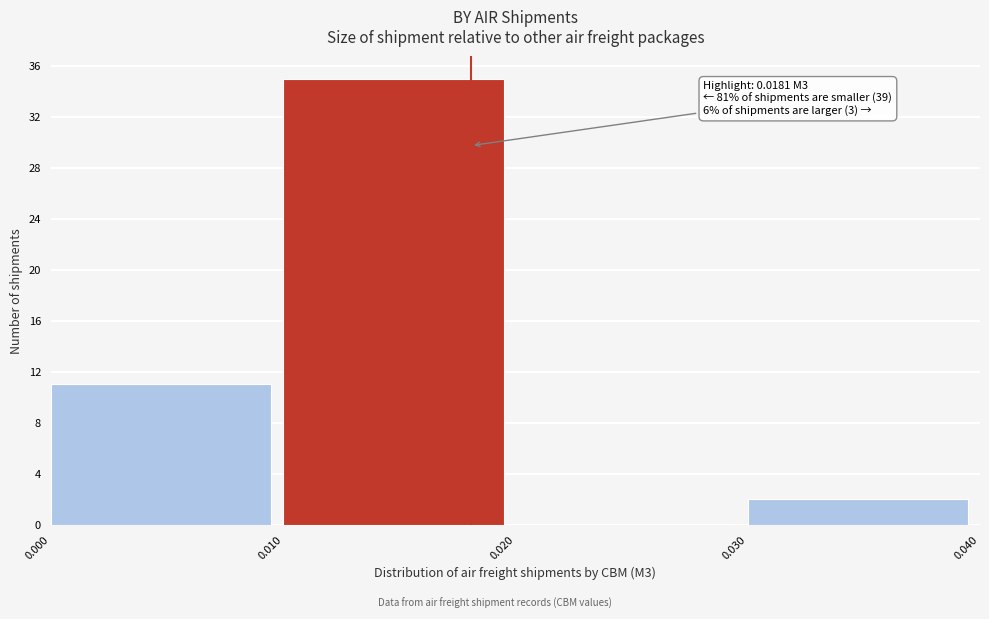

Which range on the x-axis has the tallest bar?

0.010 to 0.020